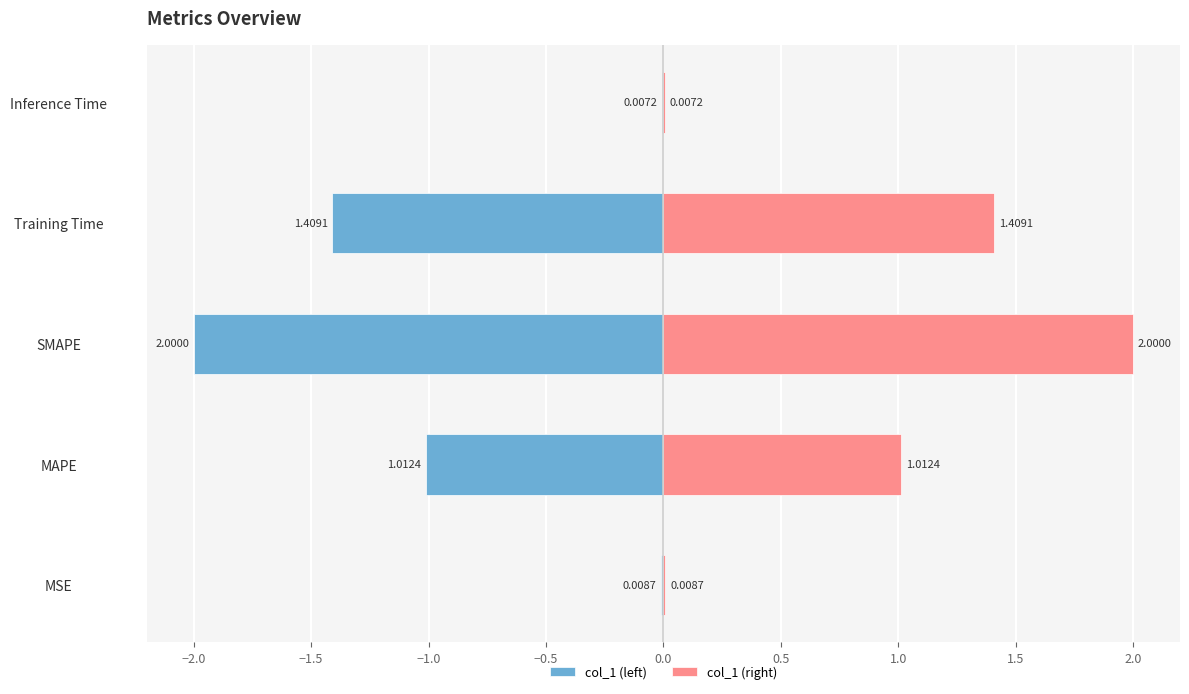

Reading left to right, list all the values displayed in this chart.

col_1 (left): -0.0	-1.0	-2.0	-1.4	-0.0
col_1 (right): 0.0	1.0	2.0	1.4	0.0